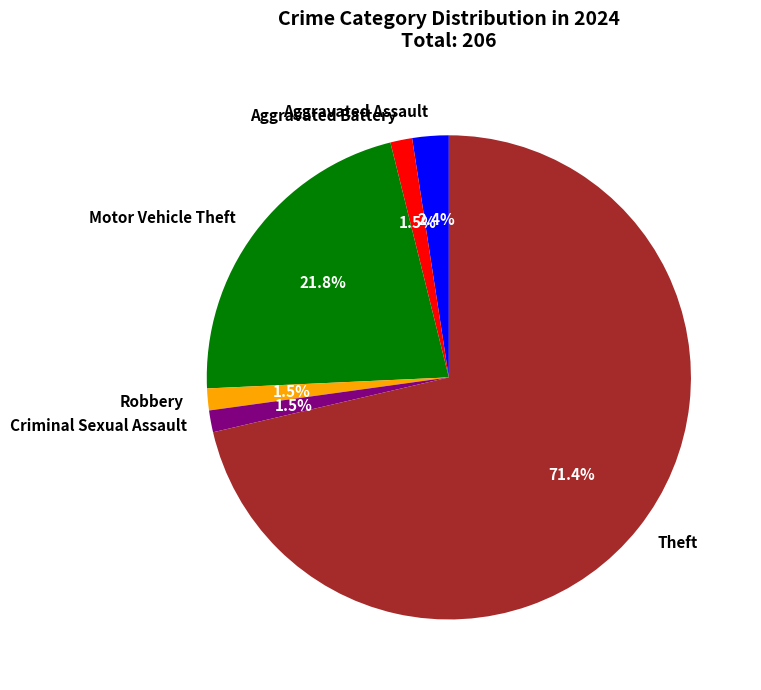

Between Aggravated Battery and Aggravated Assault, which is larger?

Aggravated Assault